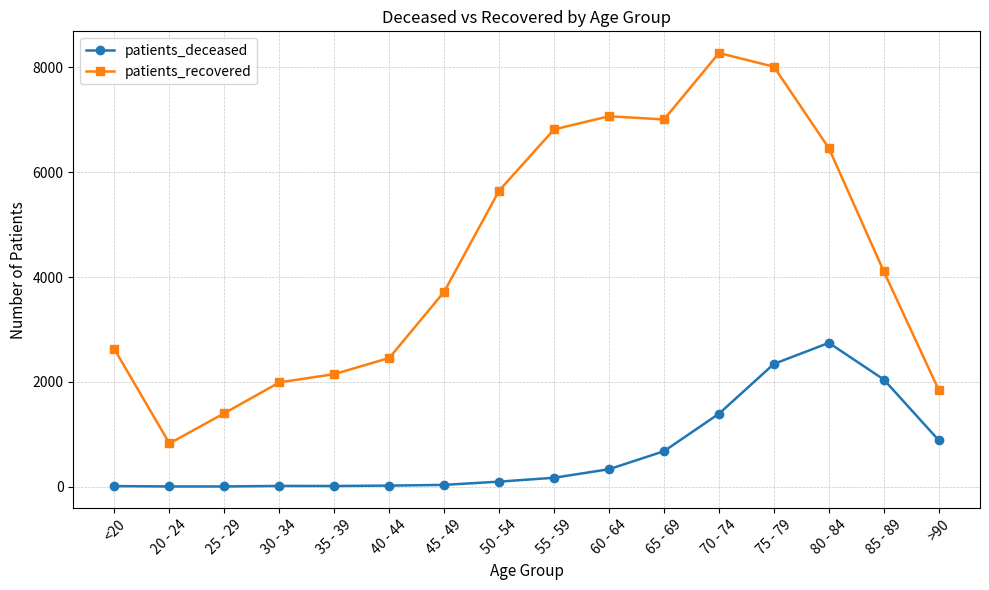

Which series has the largest total across all categories?

patients_recovered